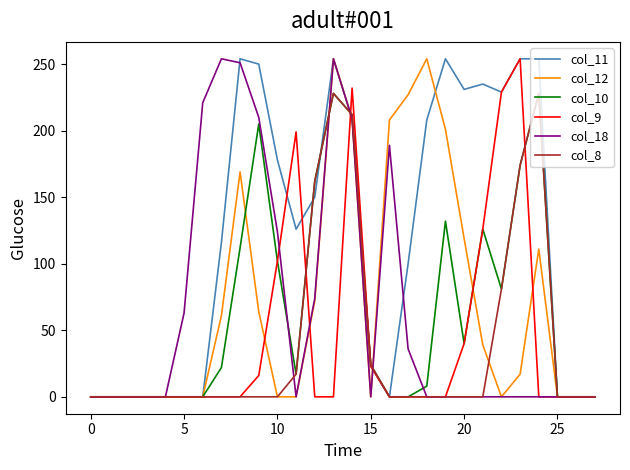

Which series has the largest total across all categories?

col_11